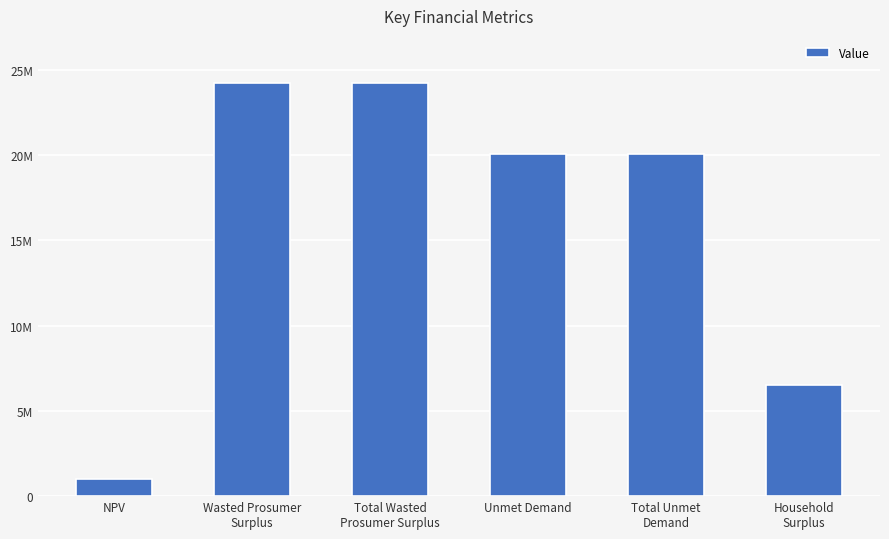

What is the label of the 4th bar from the left?

Unmet Demand